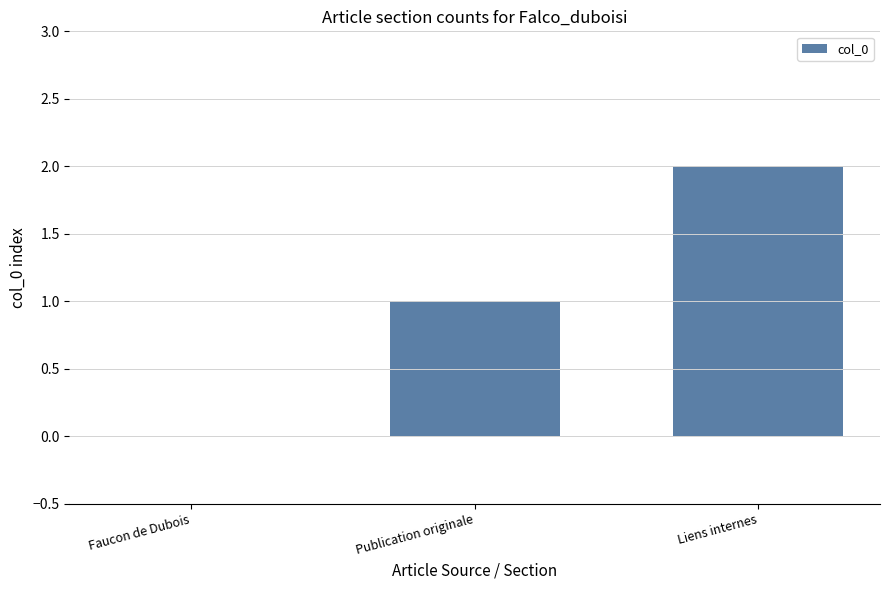

How many data points does each series have?

3